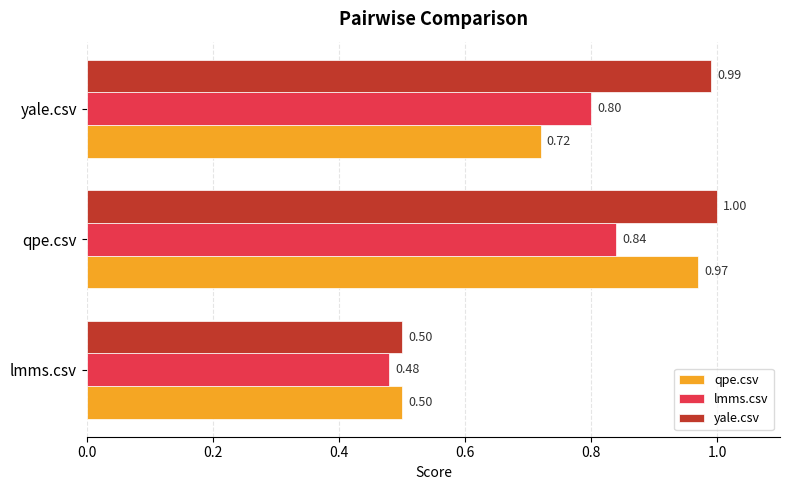

What is the difference between the maximum and minimum values in the qpe.csv series?

0.5